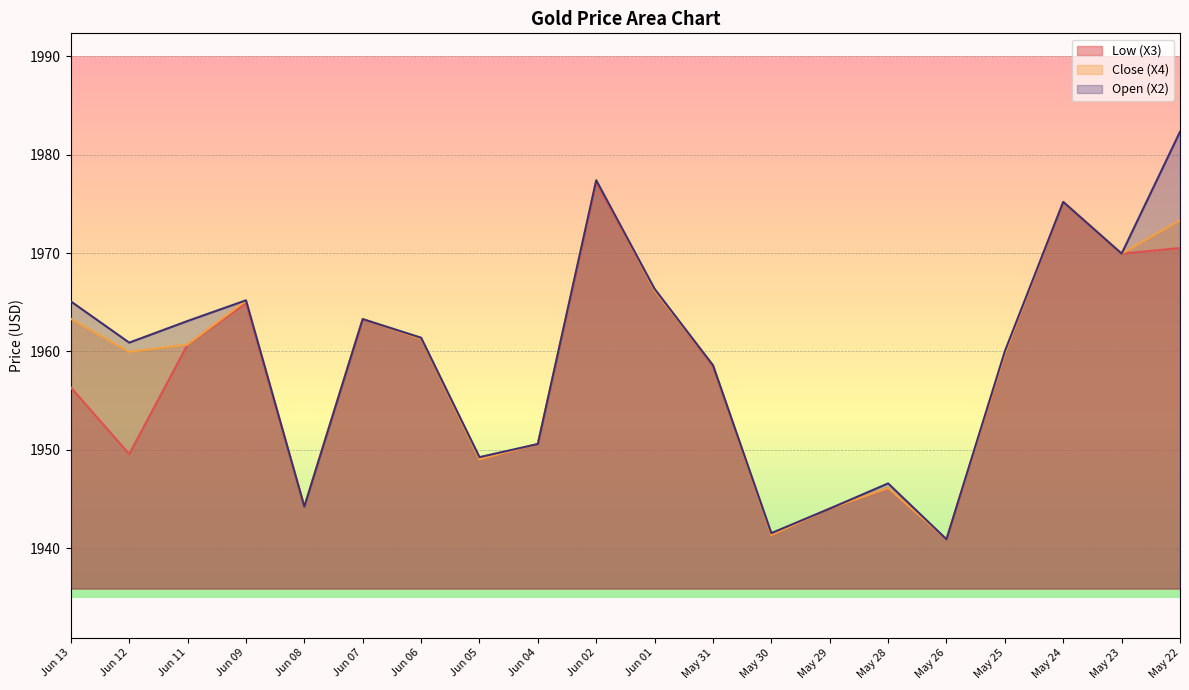

How many lines are shown in the chart?

3